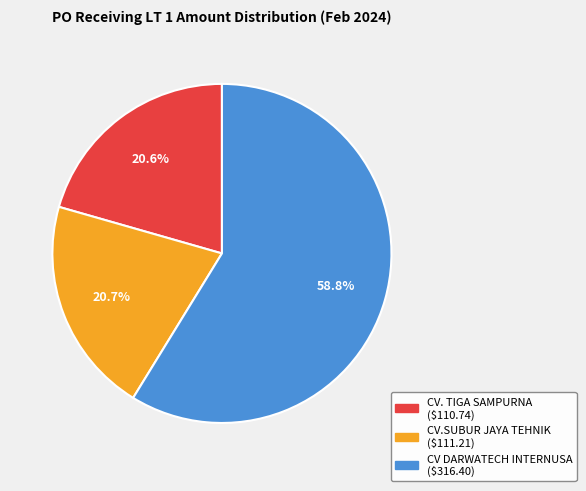

Count the number of slices in the pie.

3